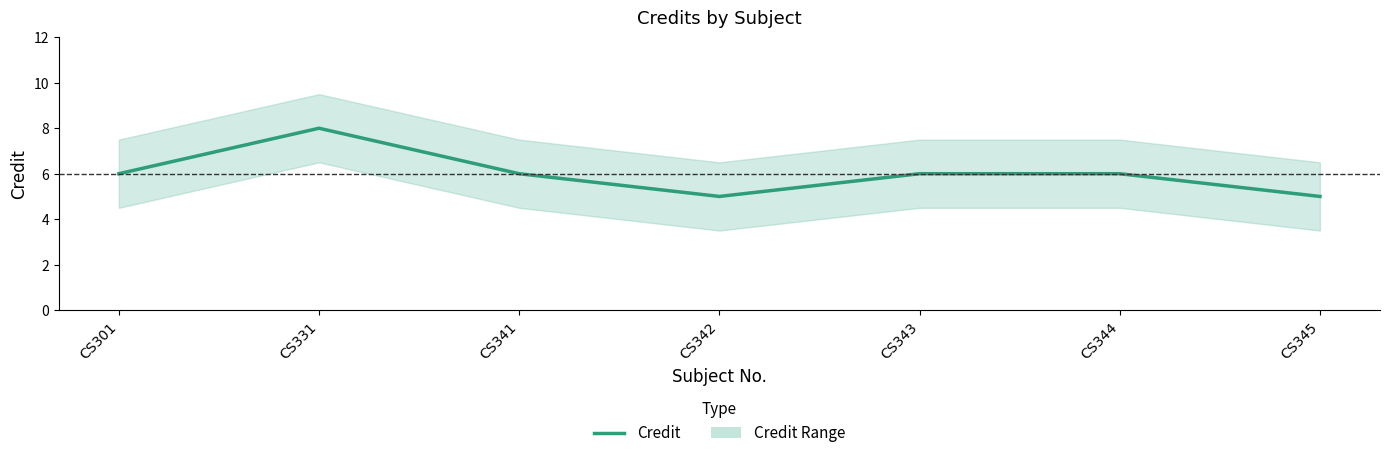

Approximately how many times larger is the value at CS331 compared to CS301?

1.3